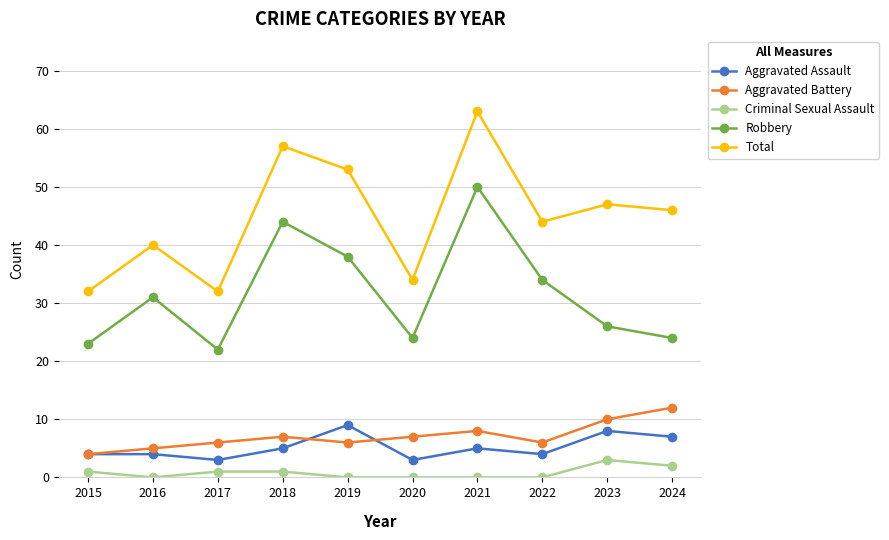

How many data points in Robbery are less than 31?

5